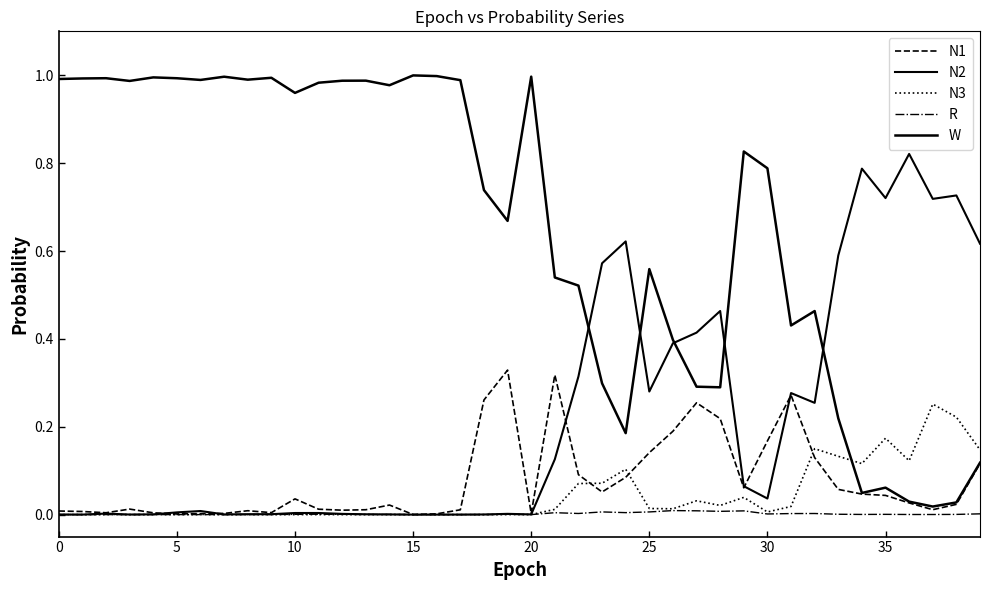

What is the maximum value for N2?

0.8